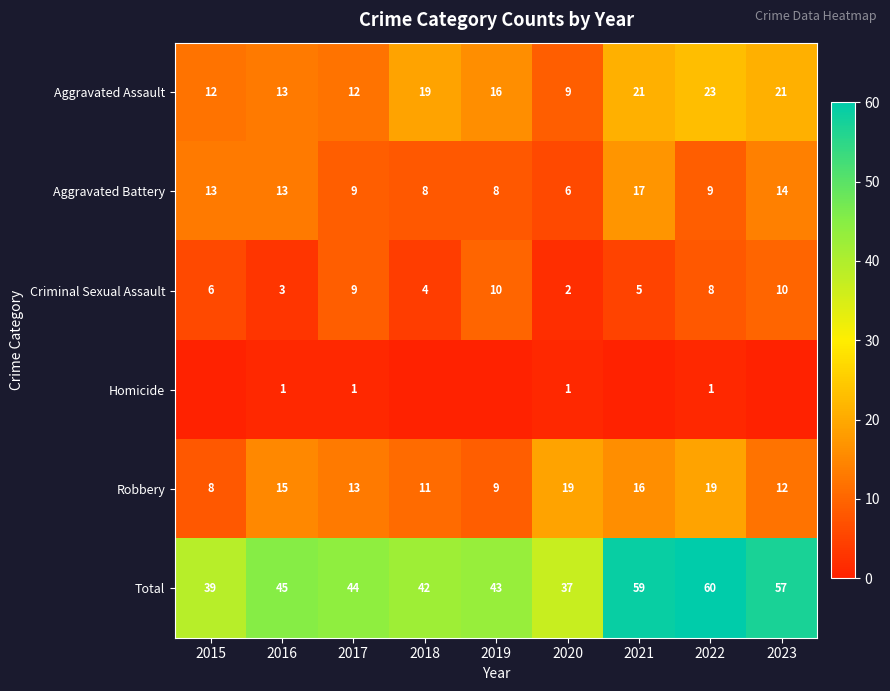

At how many categories does at least one series exceed 41?

7